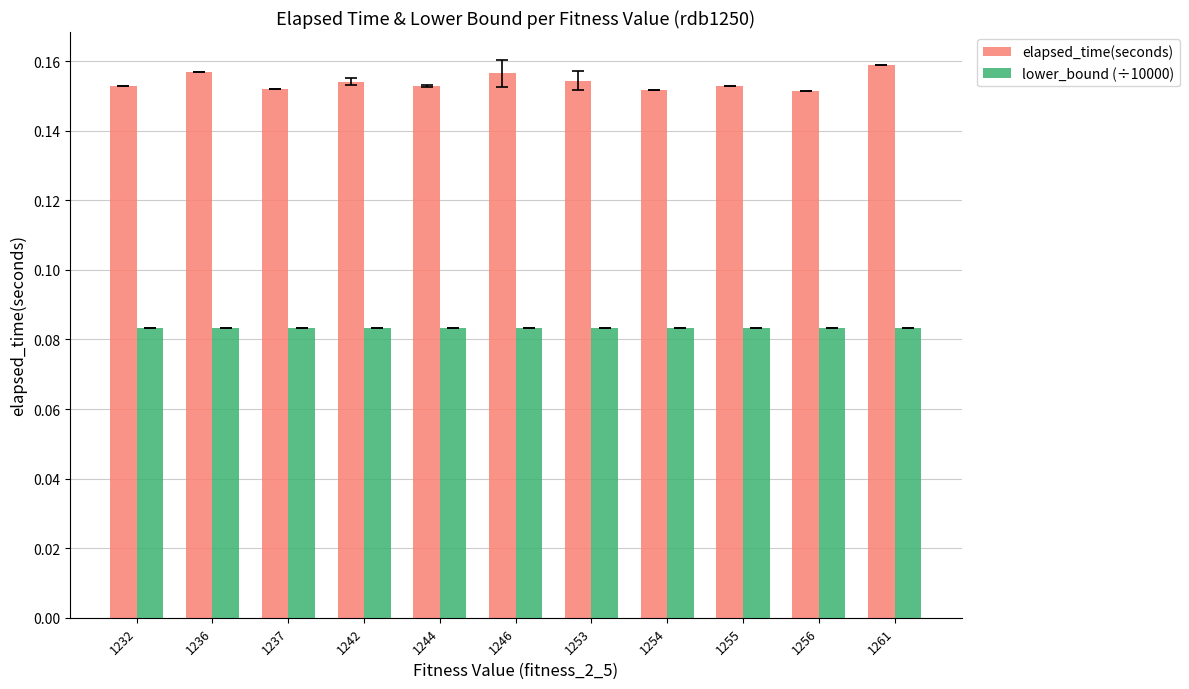

At how many categories does at least one series exceed 0?

11